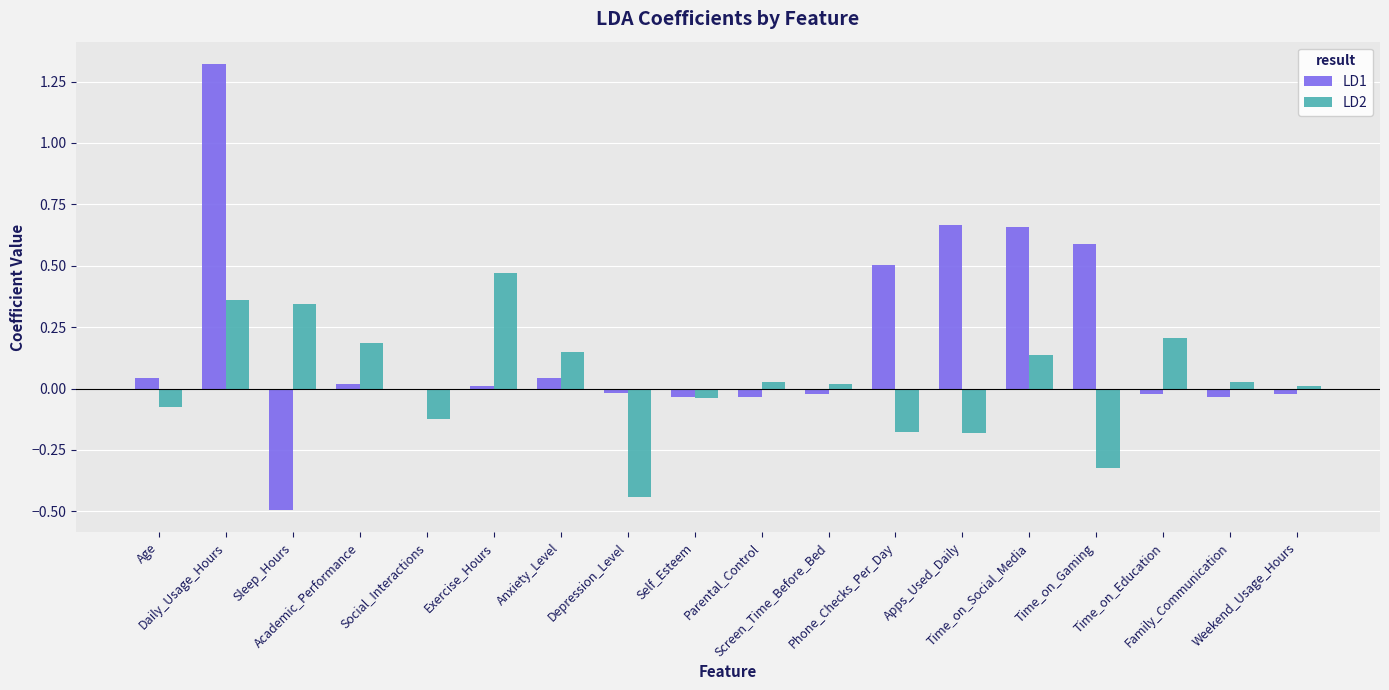

Which series has the largest total across all categories?

LD1